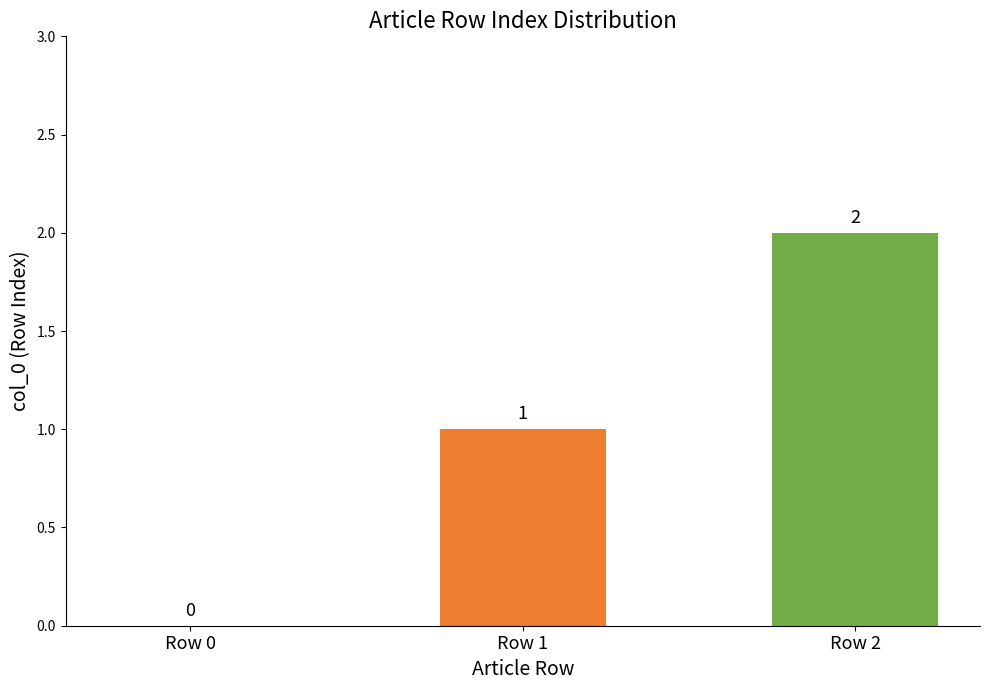

Which has a higher value, Row 0 or Row 2?

Row 2